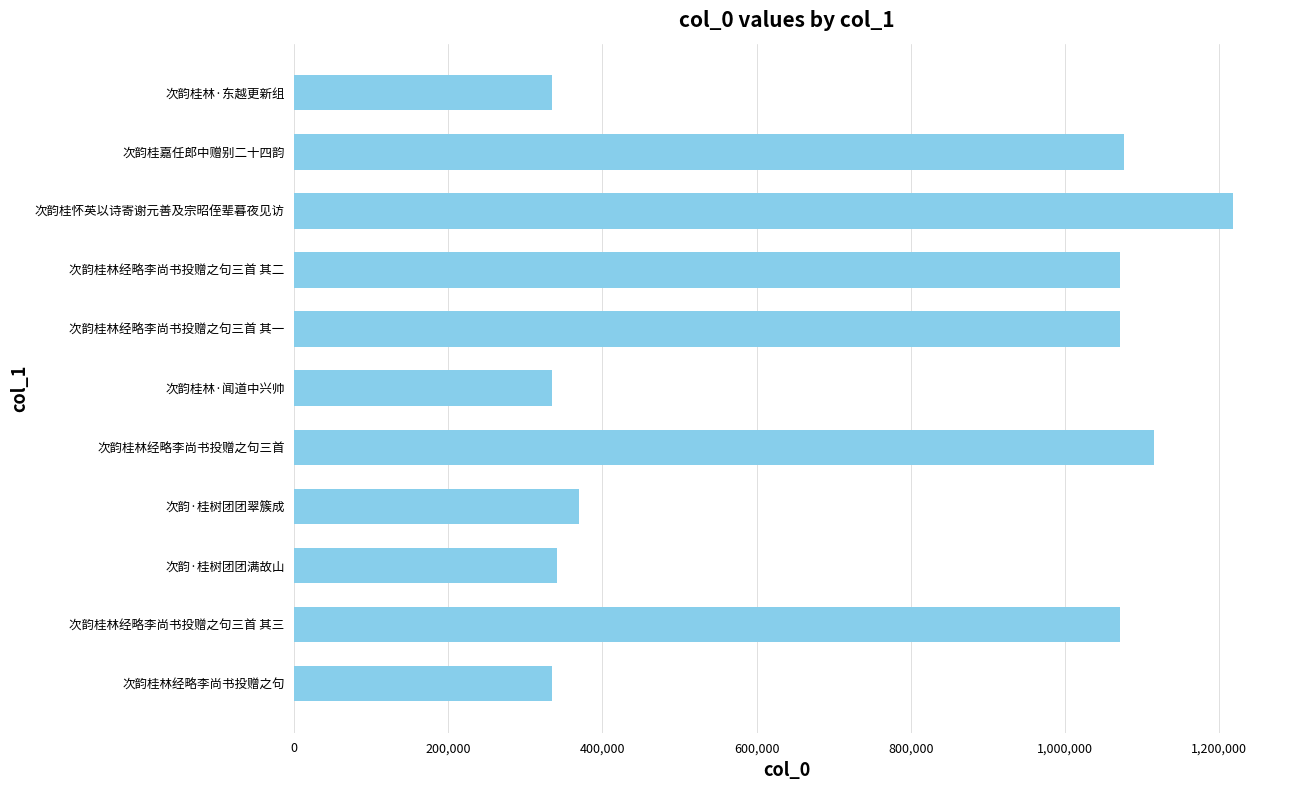

How many categories are shown in the chart?

11